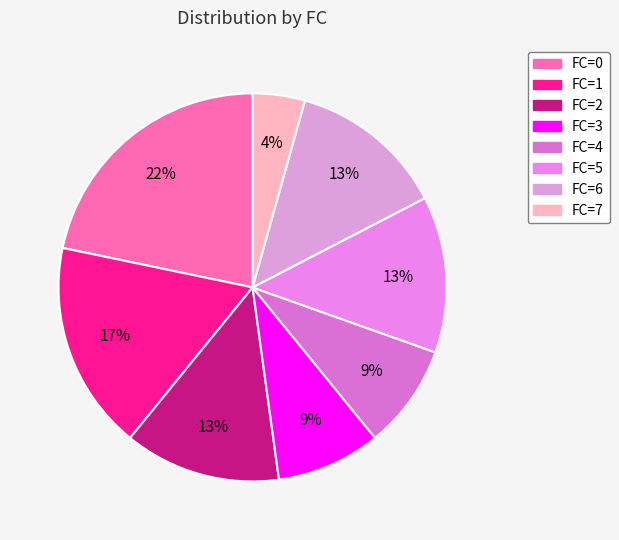

How many segments does this pie chart have?

8